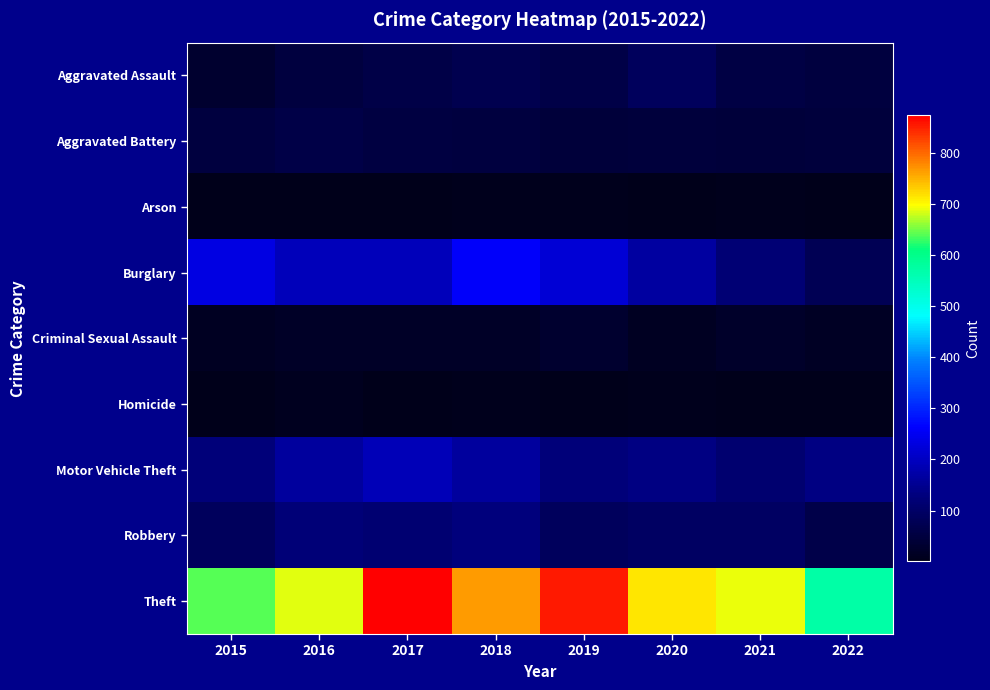

Count the number of categories in the chart.

8